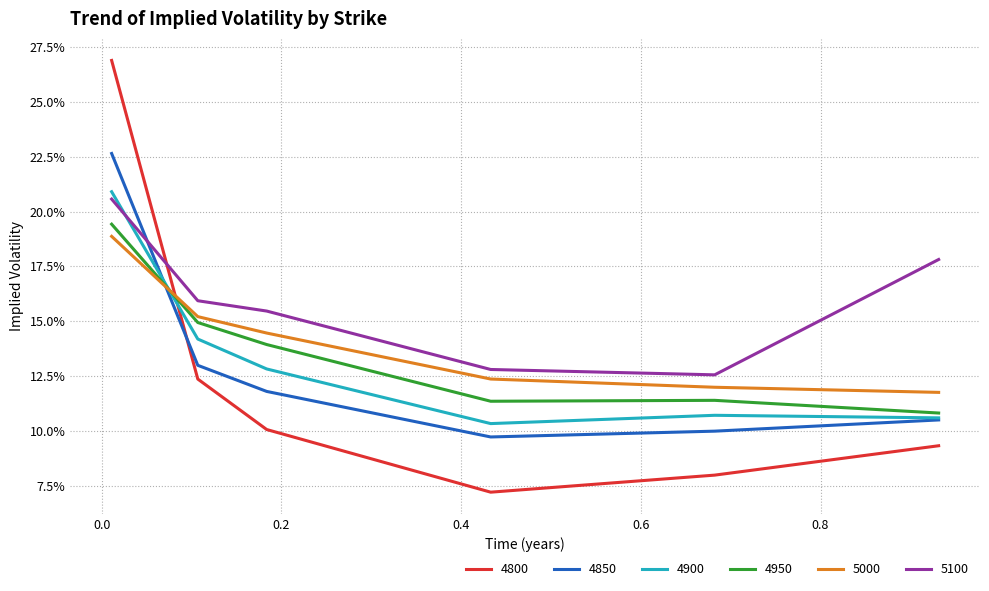

Does the chart display data point markers on the line(s)?

No